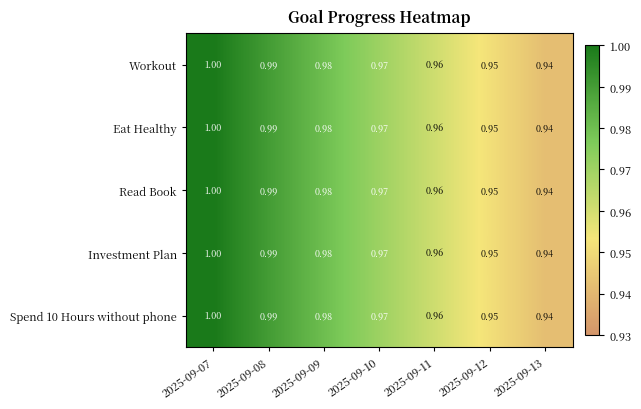

Is the value of Investment Plan at 2025-09-13 greater than the value of Spend 10 Hours without phone at 2025-09-07?

No